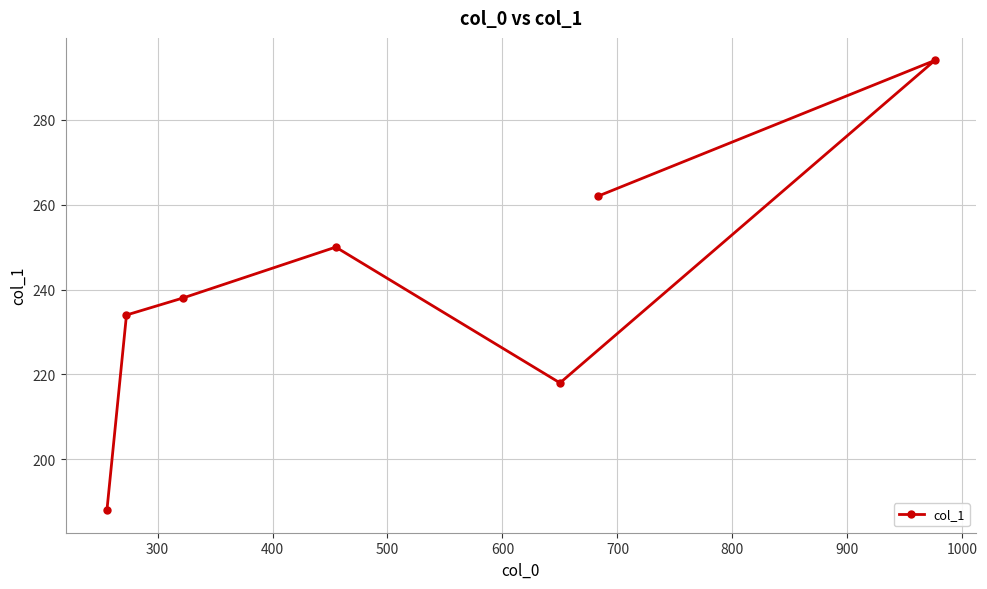

What is the greatest value displayed?

294